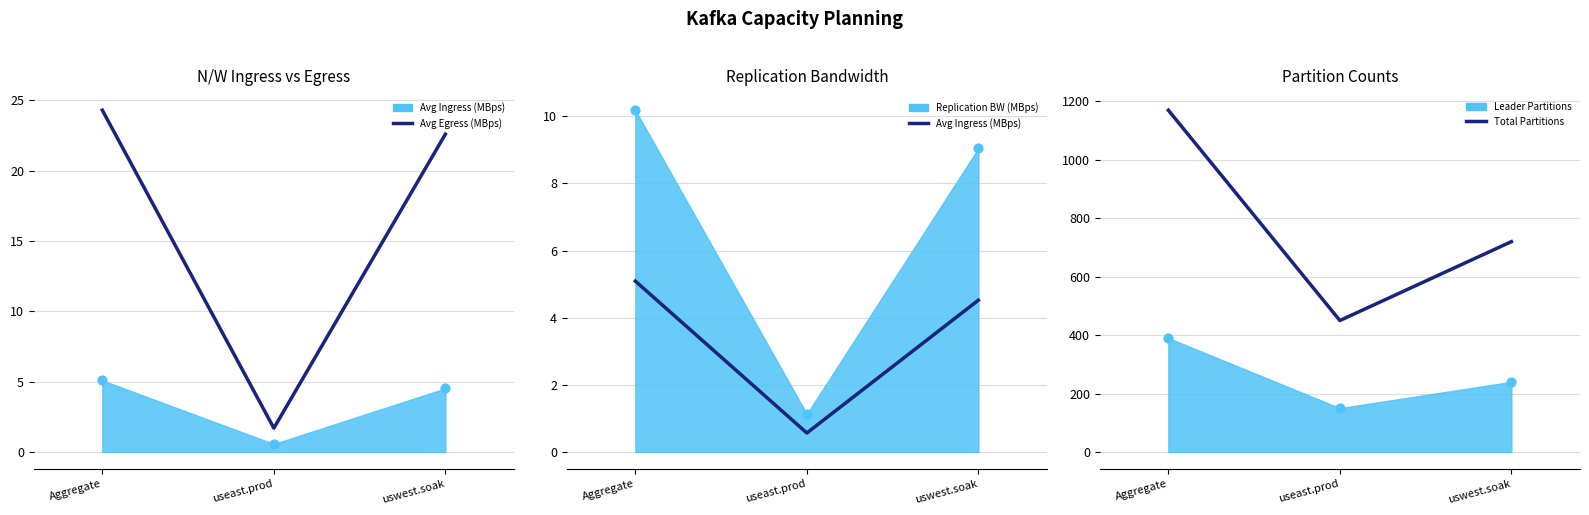

Which series contains the highest Y value?

Total Partitions